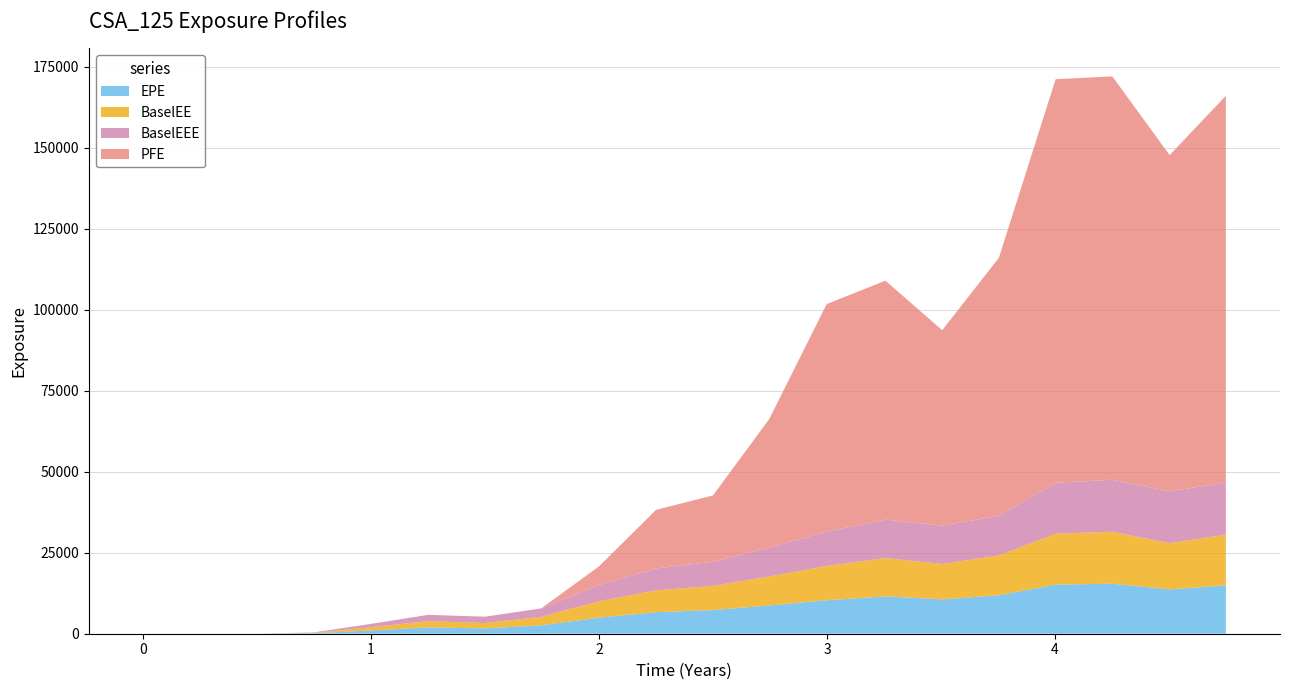

Does the chart have visible grid lines?

Yes